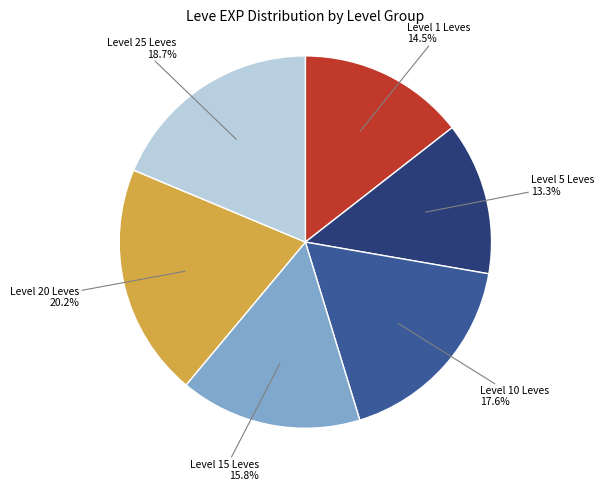

Is there any slice that represents more than half of the pie?

No